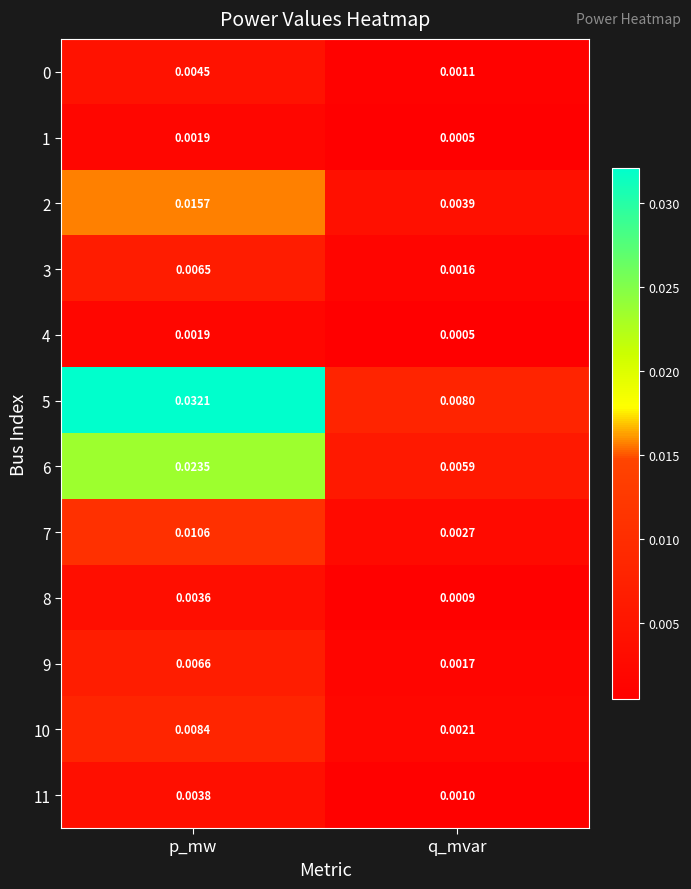

Rank the categories by 1 value from highest to lowest.

p_mw, q_mvar